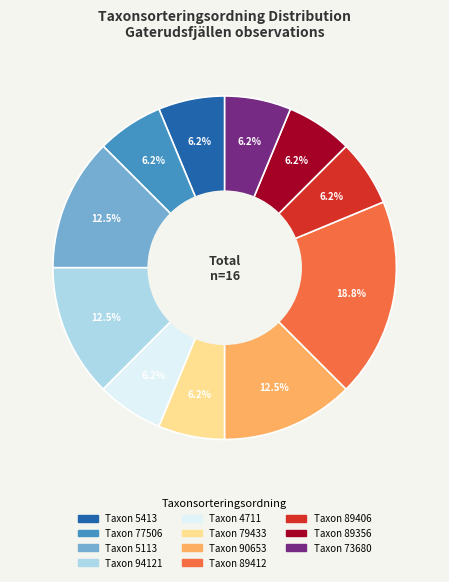

Does any single category account for the majority?

No